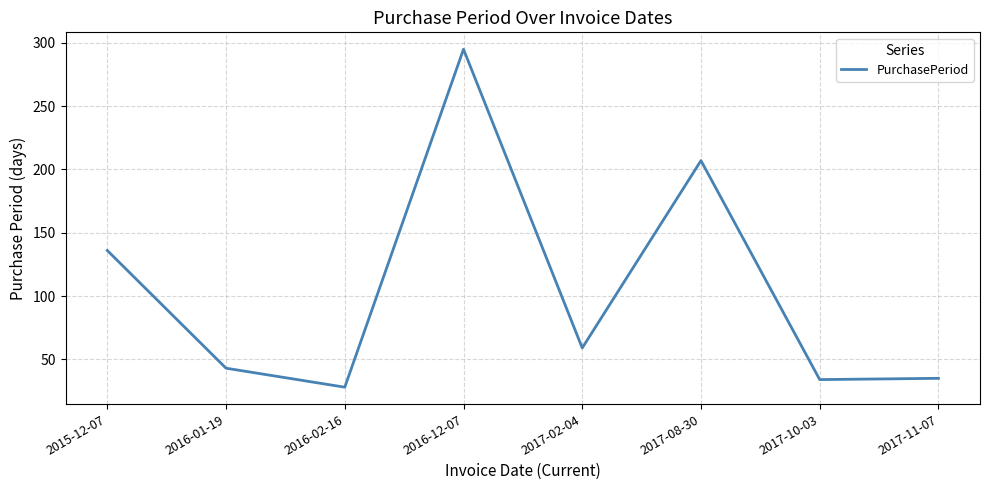

What is the difference between the maximum and second lowest values?

261